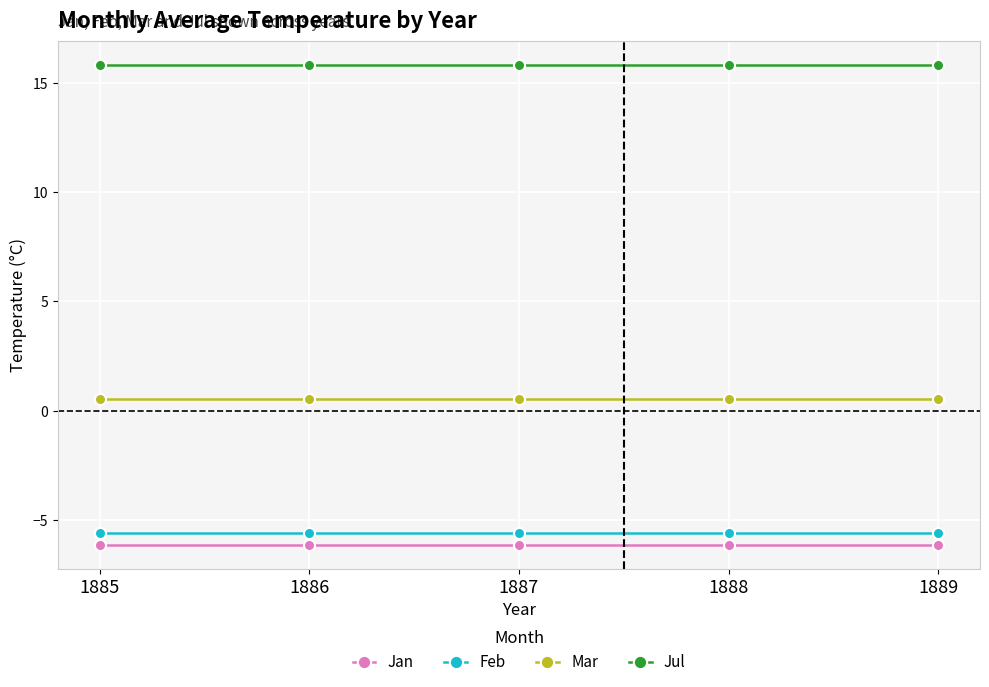

Is the value of Jul at 1889 greater than the value of Feb at 1888?

Yes